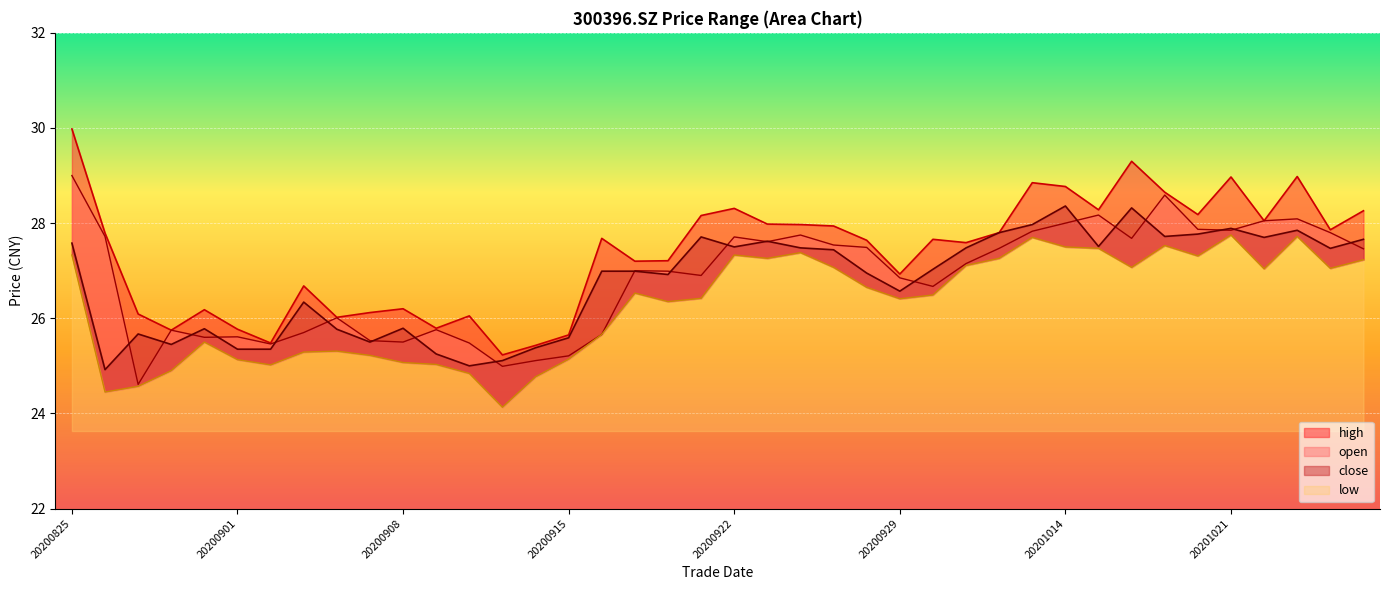

Between 20200921 and 20201013, which series saw the biggest shift?

low